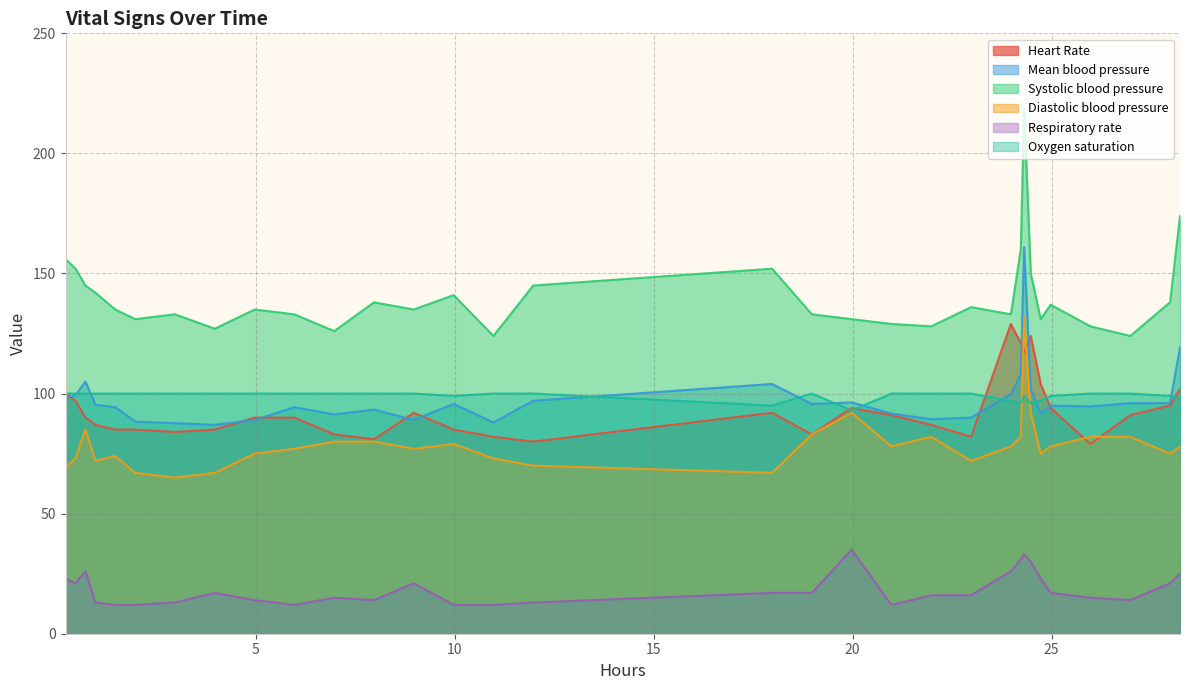

True or false: Oxygen saturation and Heart Rate intersect in this chart.

True